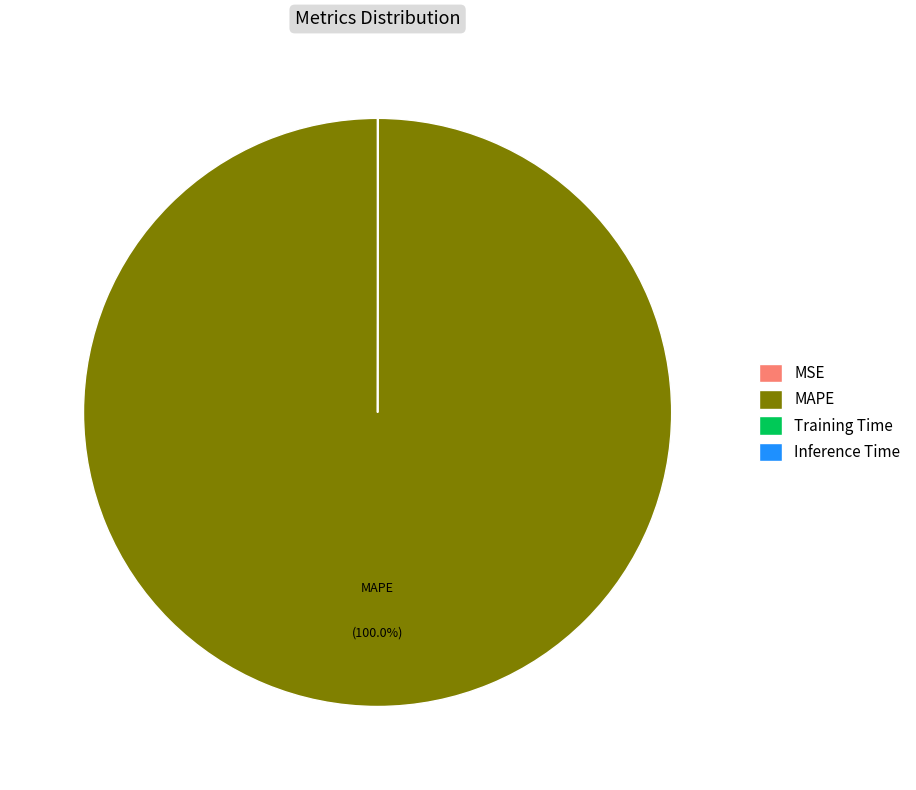

Is there any slice that represents more than half of the pie?

Yes